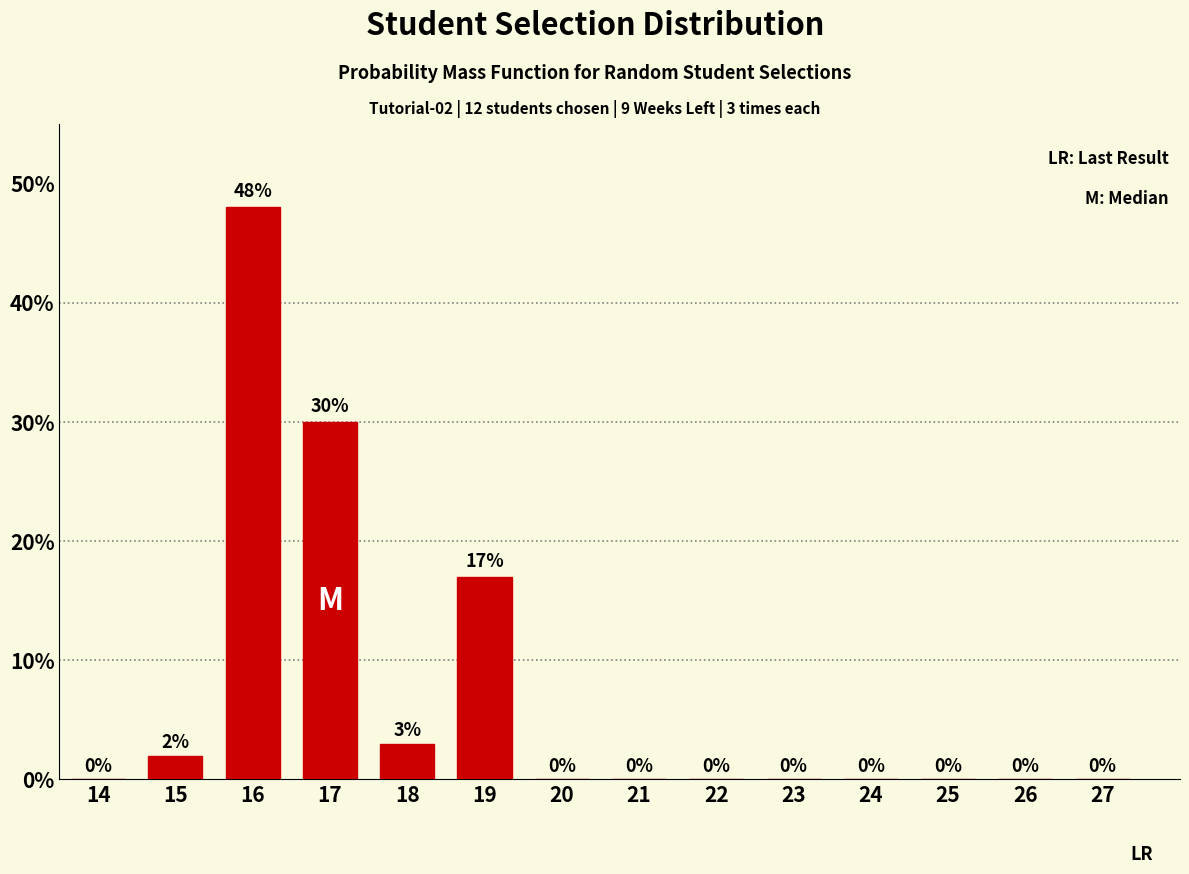

Reading left to right, what are all the values shown in this chart?

14=0	15=2	16=48	17=30	18=3	19=17	20=0	21=0	22=0	23=0	24=0	25=0	26=0	27=0